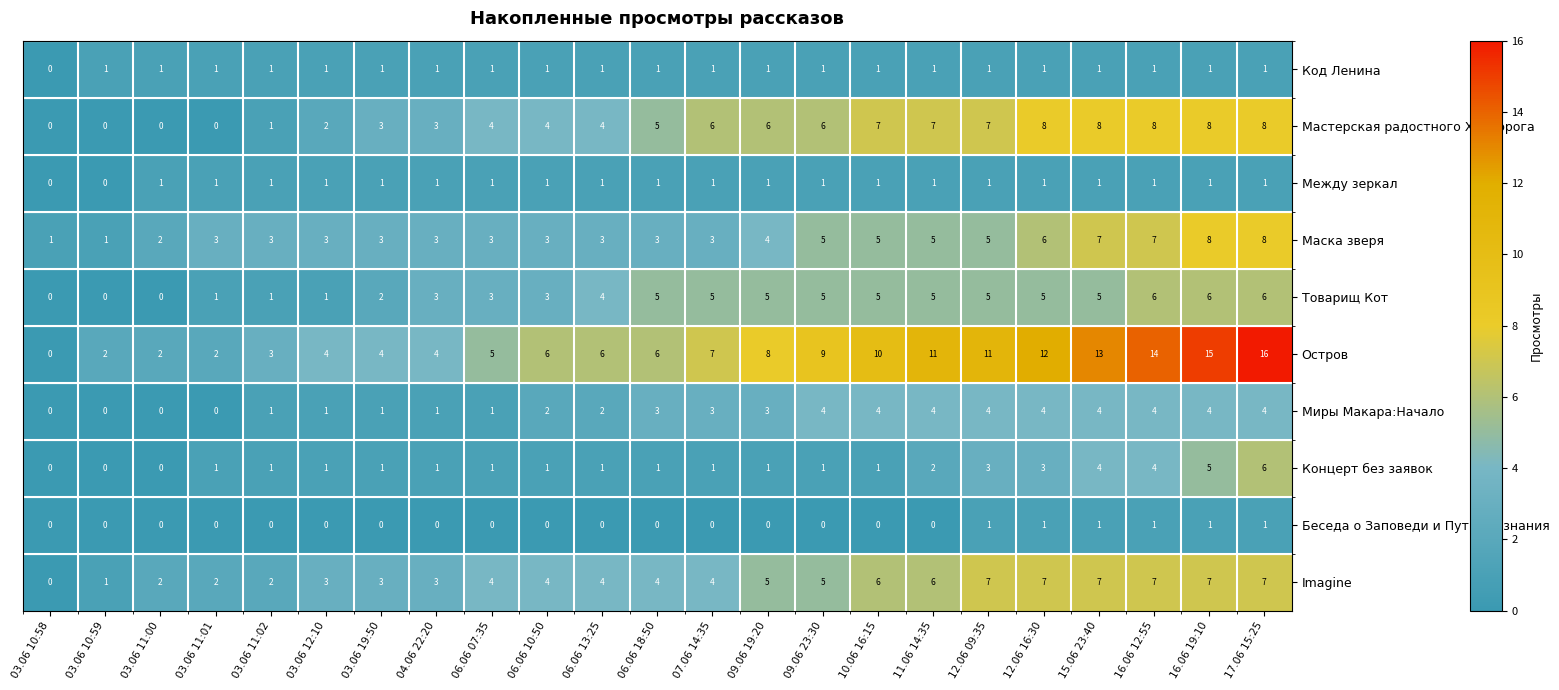

What is the difference between the maximum and second lowest values in the Остров series?

14